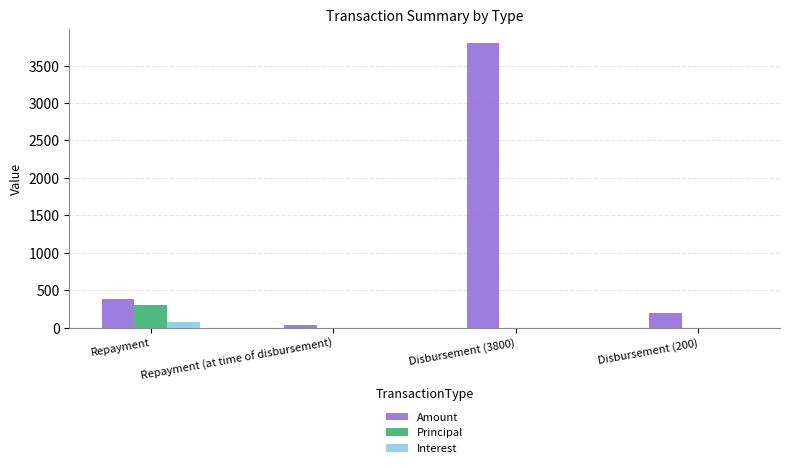

What is the sum of all Principal values?

307.7